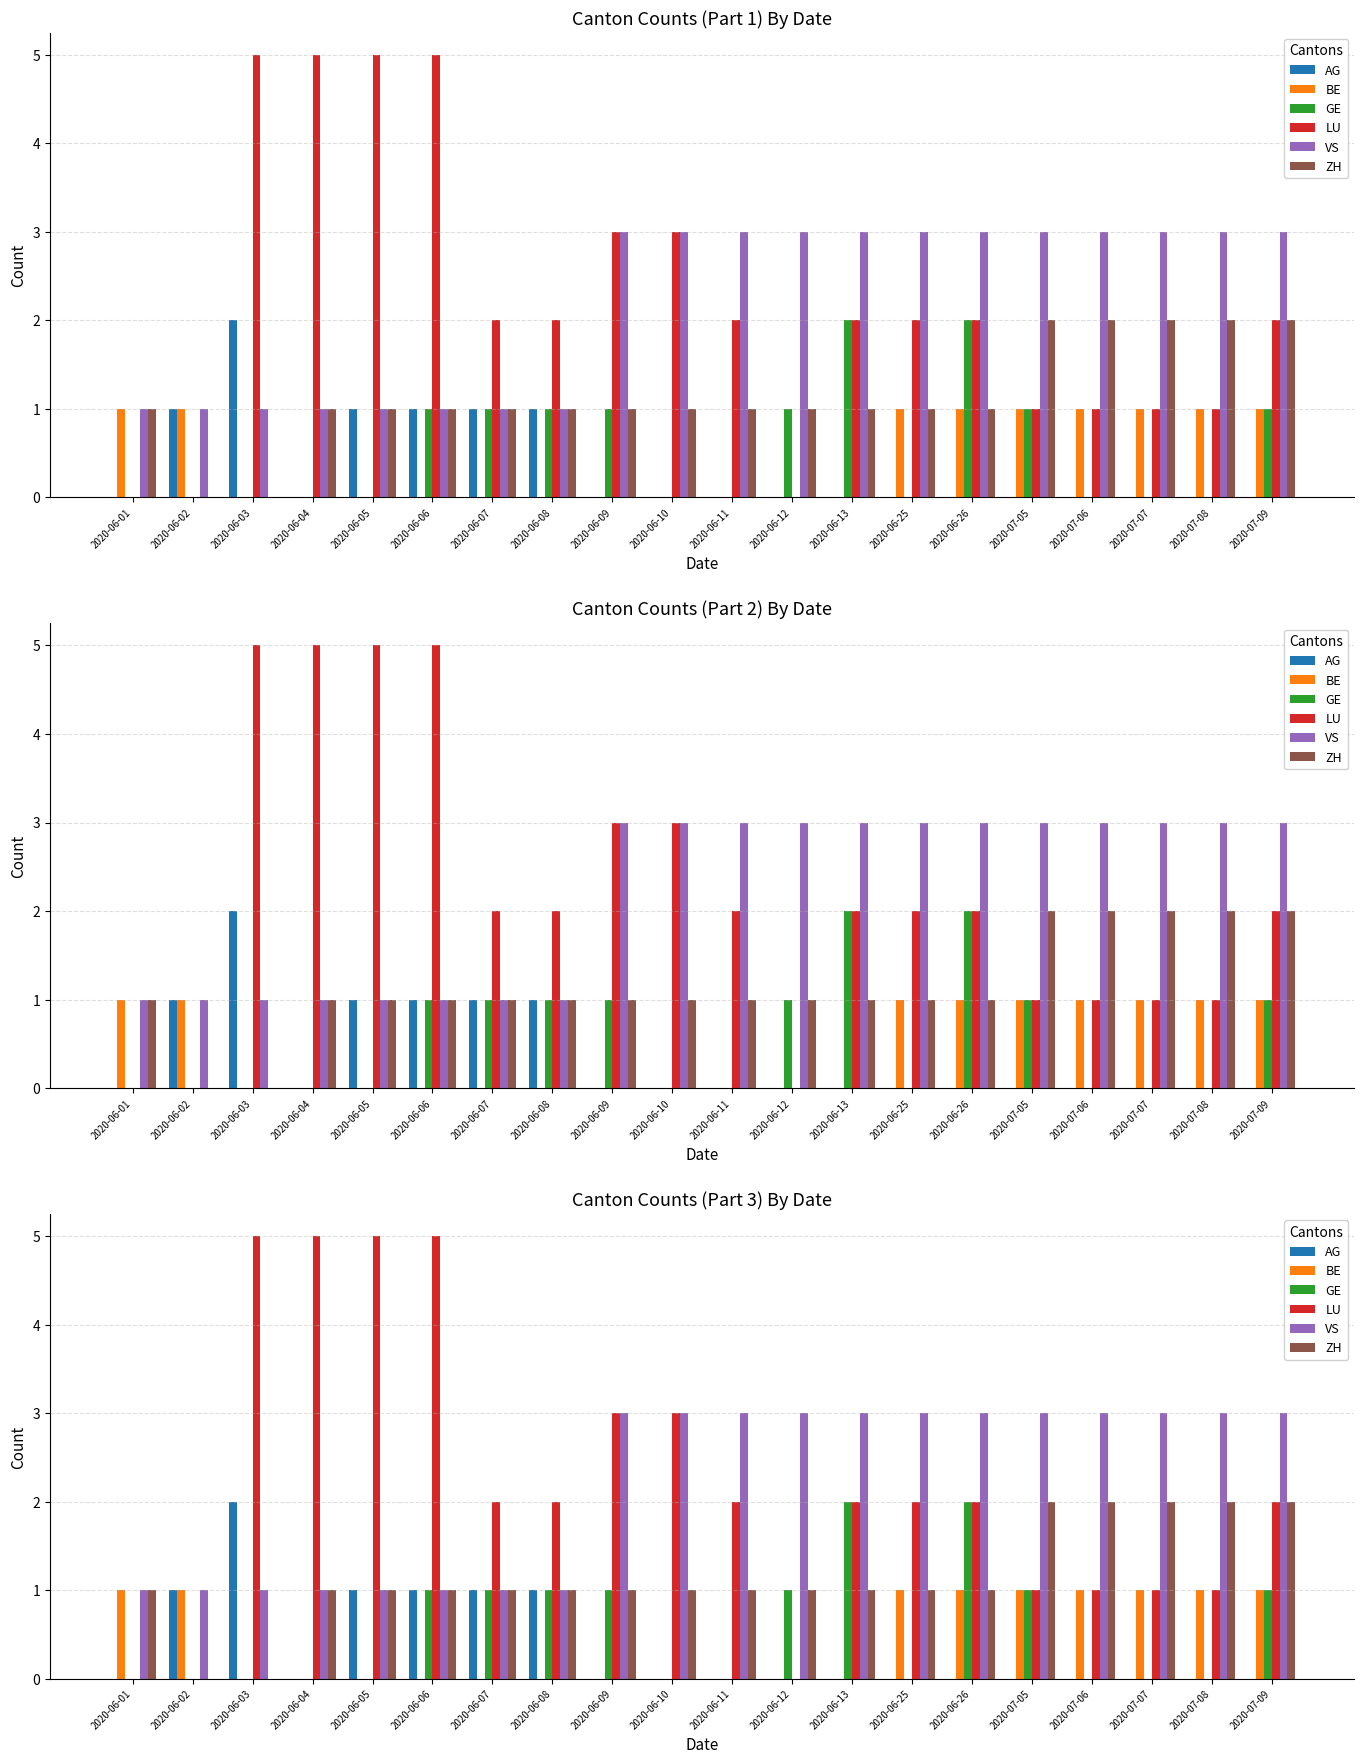

At which category is the sum across all series the highest?

2020-06-06